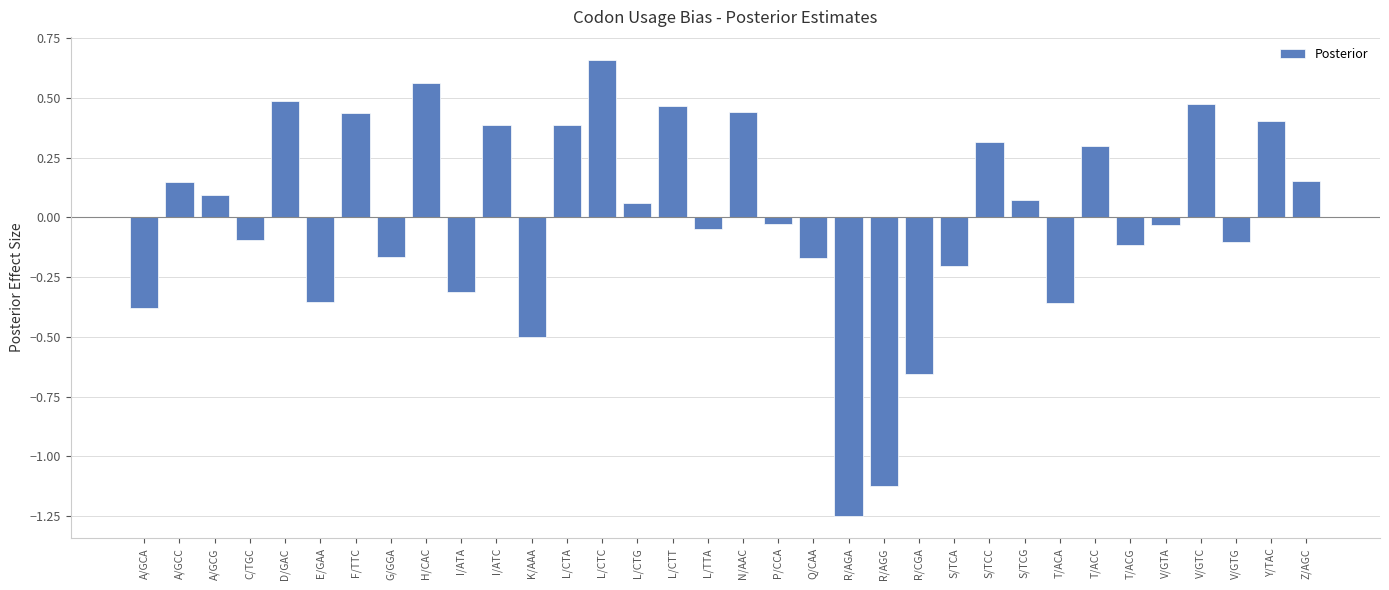

What position from the right is A/GCC?

33